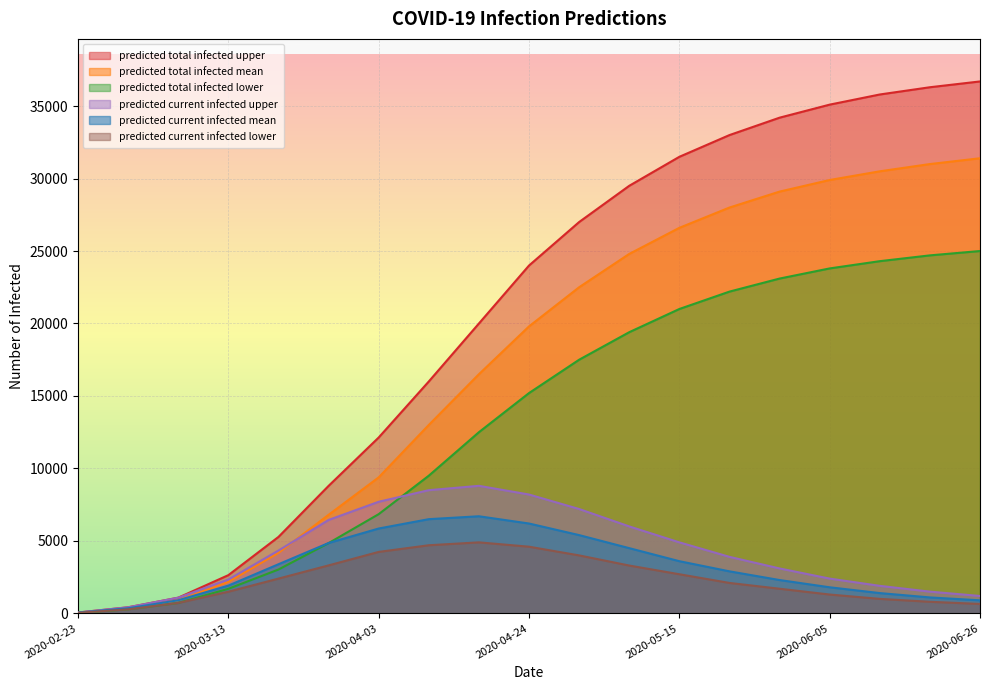

The value of predicted_total_infected_upper at 2020-06-19 is 22005. True or false?

False